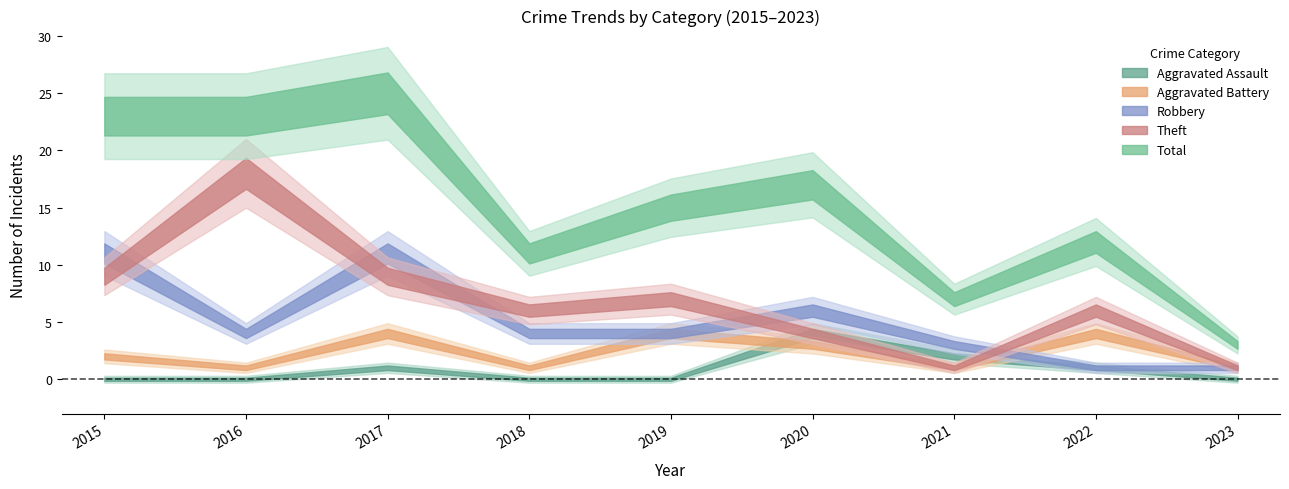

Reading right to left, list all the values displayed in this chart.

Aggravated Assault: 0	1	2	4	0	0	1	0	0
Aggravated Battery: 1	4	1	3	4	1	4	1	2
Robbery: 1	1	3	6	4	4	11	4	11
Theft: 1	6	1	4	7	6	9	18	9
Total: 3	12	7	17	15	11	25	23	23